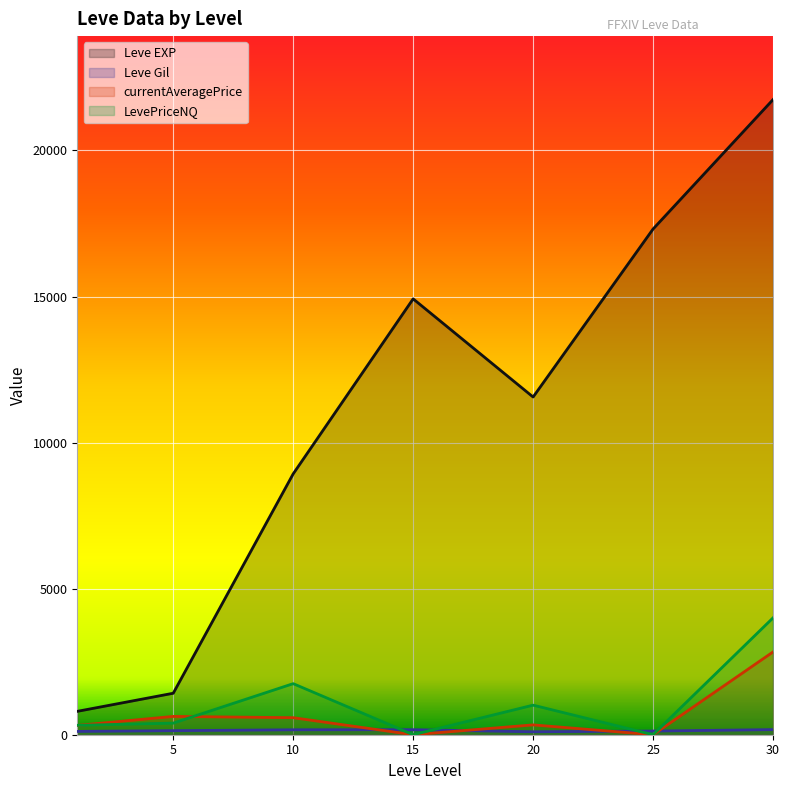

Is the value of LevePriceNQ at 10 greater than the value of Leve Gil at 20?

Yes